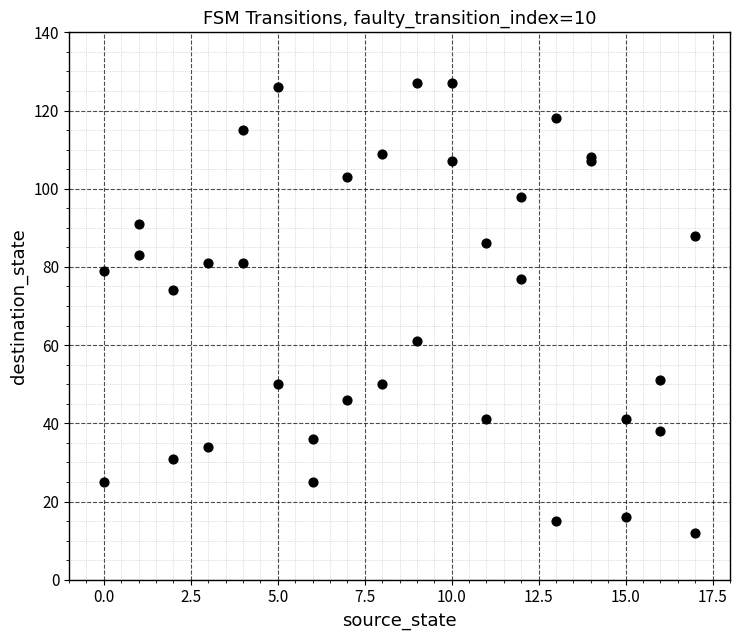

What Y value in the scatter plot is closest to 69?

74